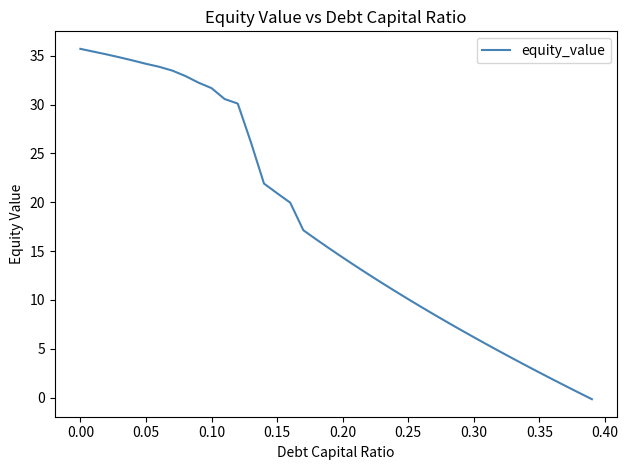

How many values are above zero?

39